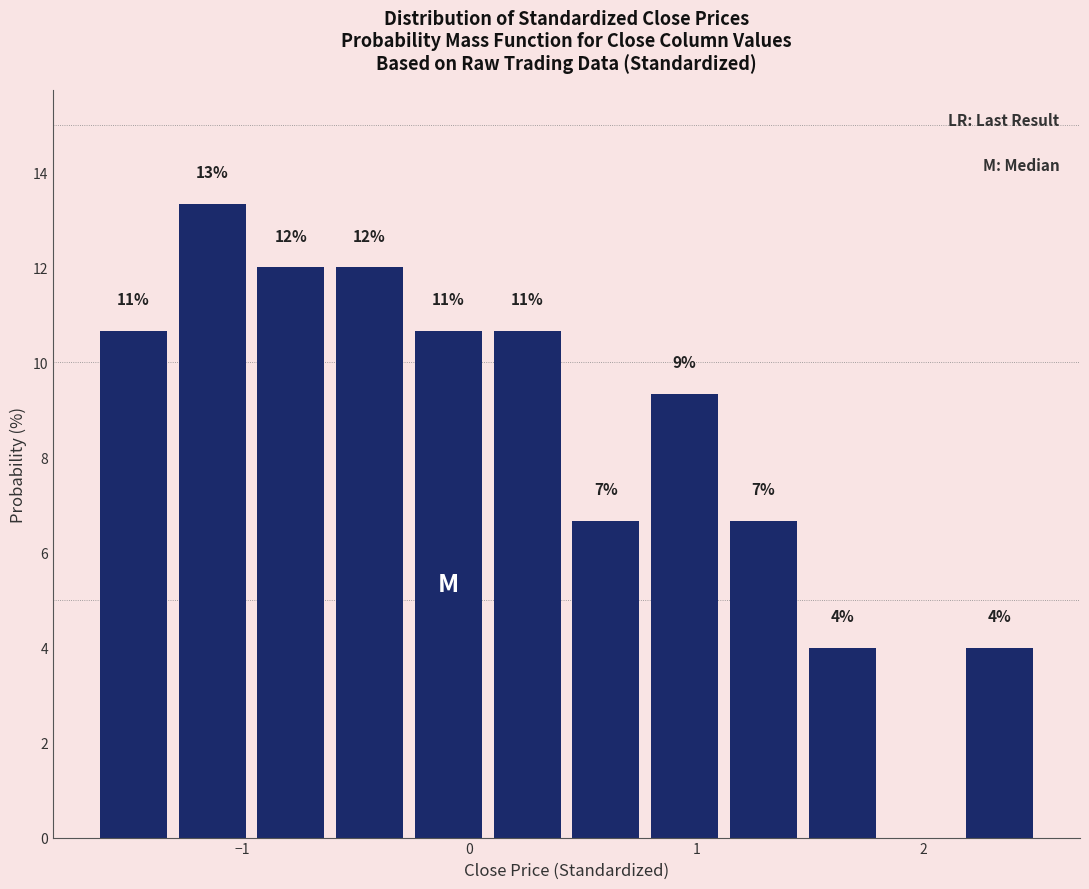

Read against the x-axis, roughly where is the centre of the tallest bar?

-1.1